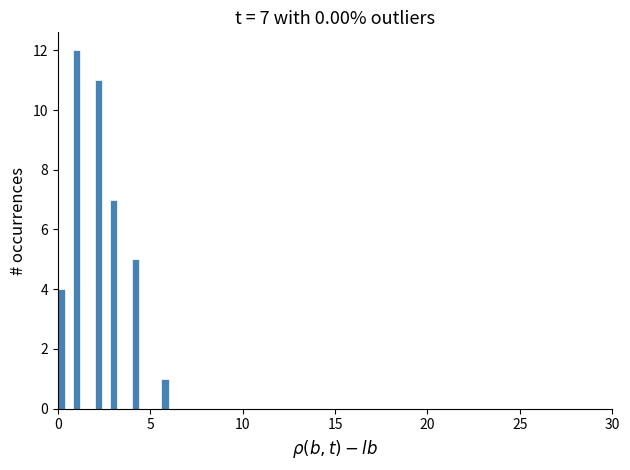

Read against the x-axis, roughly where is the centre of the tallest bar?

1.0